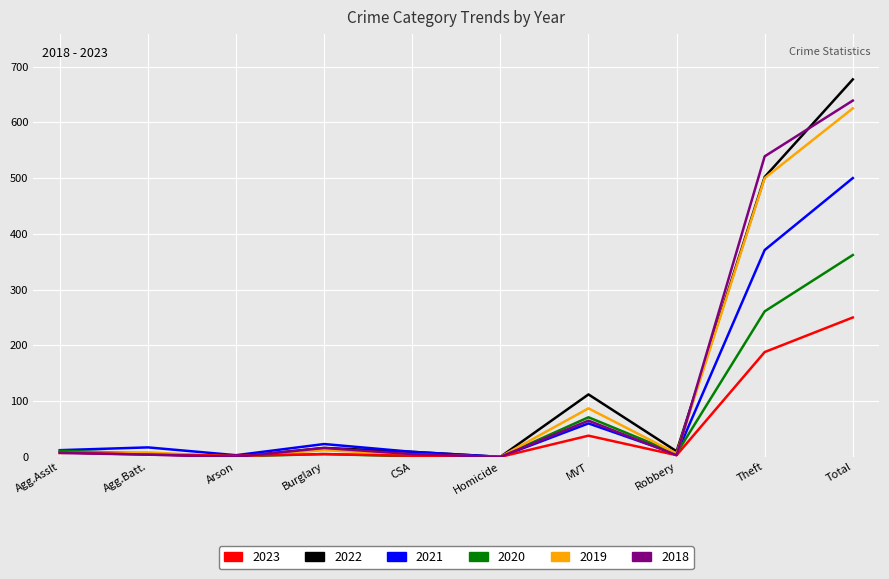

What is the sum of all 2020 values?

724